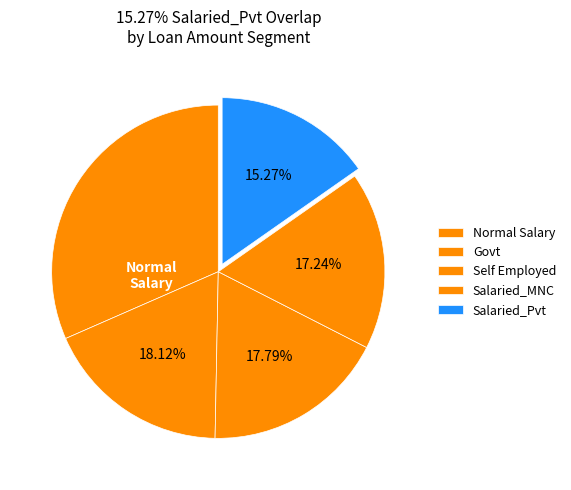

Between Salaried_Pvt and Salaried_MNC, which is larger?

Salaried_MNC